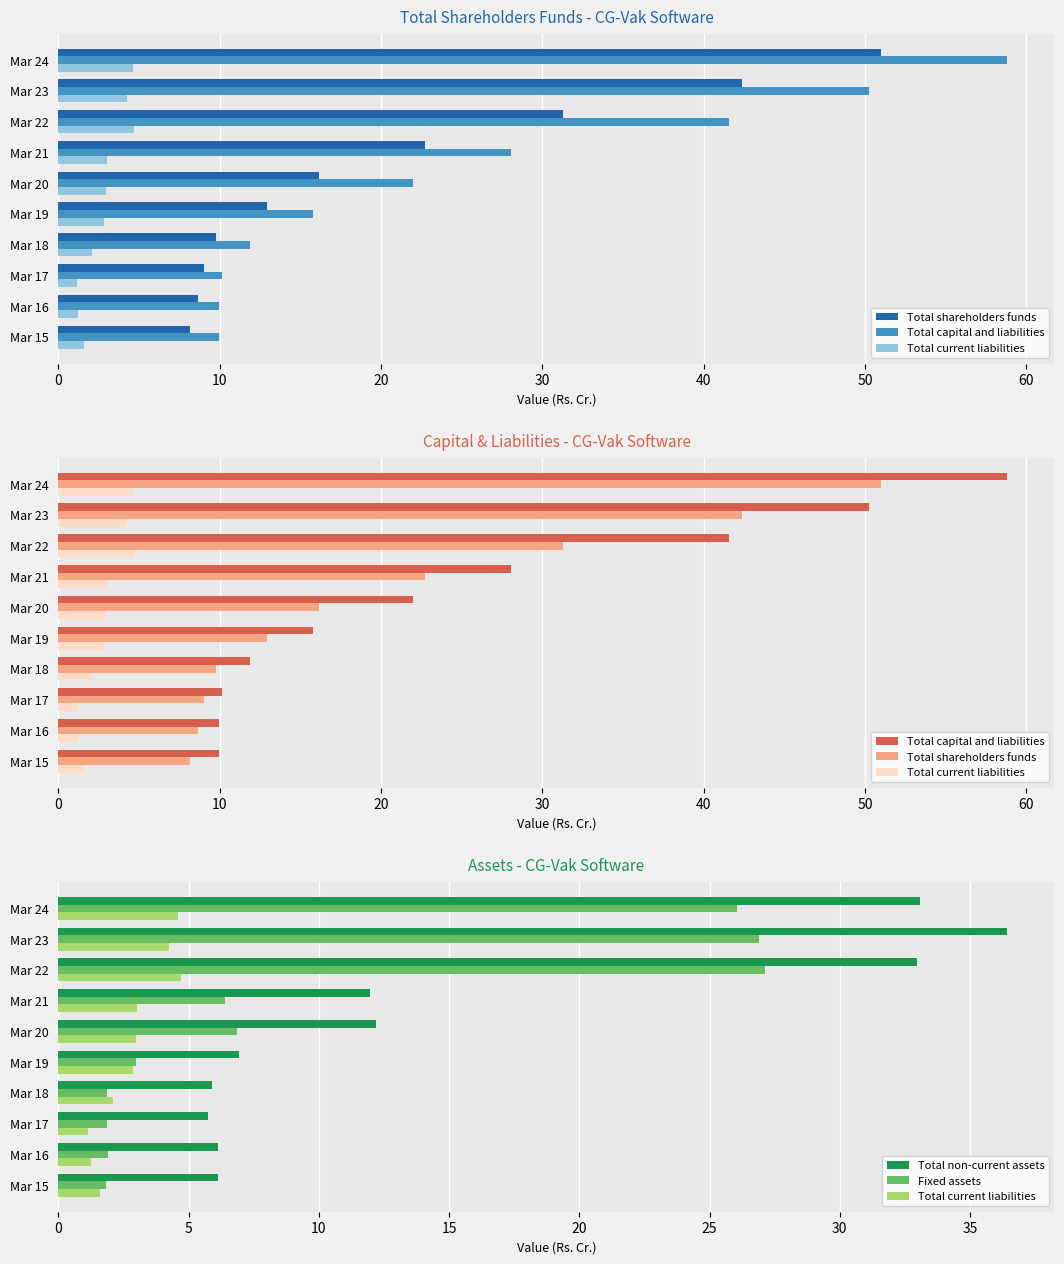

What position from the left is 9?

10